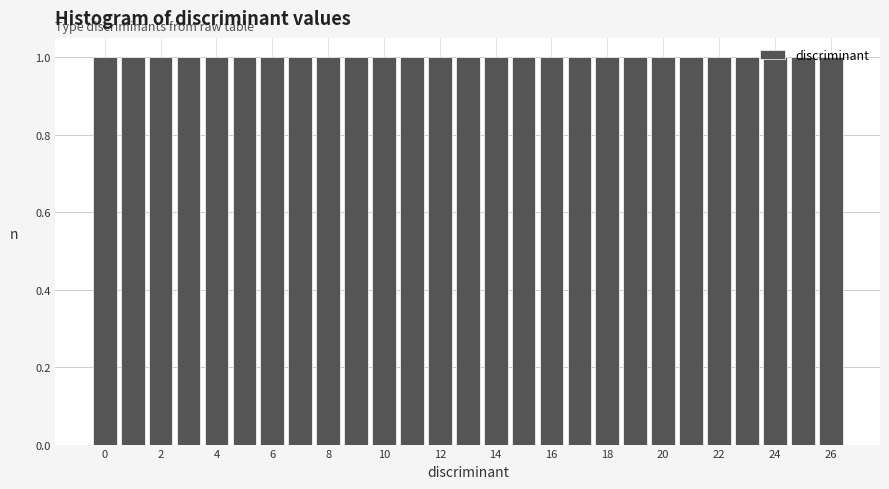

Reading left to right, list every bar in this chart as the range it spans on the x-axis followed by its height. Neither the bar edges nor the heights are printed on the chart, so give them approximately, as read against the axes.

-0.5 to 0.5: 1
0.5 to 1.5: 1
1.5 to 2.5: 1
2.5 to 3.5: 1
3.5 to 4.5: 1
4.5 to 5.5: 1
5.5 to 6.5: 1
6.5 to 7.5: 1
7.5 to 8.5: 1
8.5 to 9.5: 1
9.5 to 10.5: 1
10.5 to 11.5: 1
11.5 to 12.5: 1
12.5 to 13.5: 1
13.5 to 14.5: 1
14.5 to 15.5: 1
15.5 to 16.5: 1
16.5 to 17.5: 1
17.5 to 18.5: 1
18.5 to 19.5: 1
19.5 to 20.5: 1
20.5 to 21.5: 1
21.5 to 22.5: 1
22.5 to 23.5: 1
23.5 to 24.5: 1
24.5 to 25.5: 1
25.5 to 26.5: 1